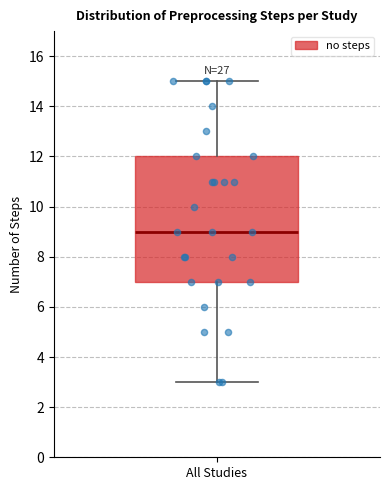

Read this box plot against the y-axis: the position of the median line, the range covered by the box, and the ends of both whiskers. The values are not printed on the chart, so give them approximately, as read against the axis.

median 9, box 7 to 12, whiskers 3 to 15